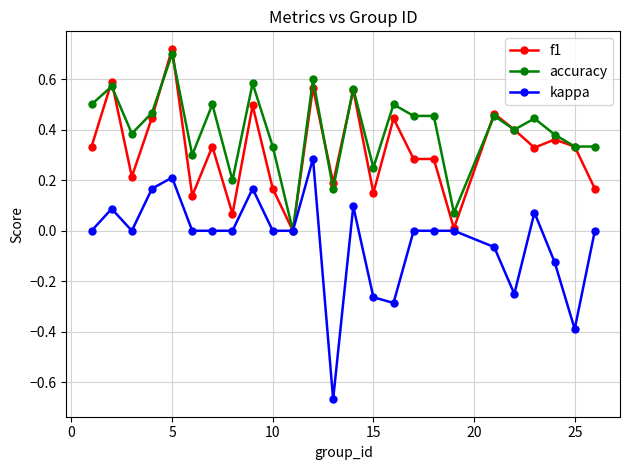

True or false: f1 has more than 2 points higher than both neighbors.

True